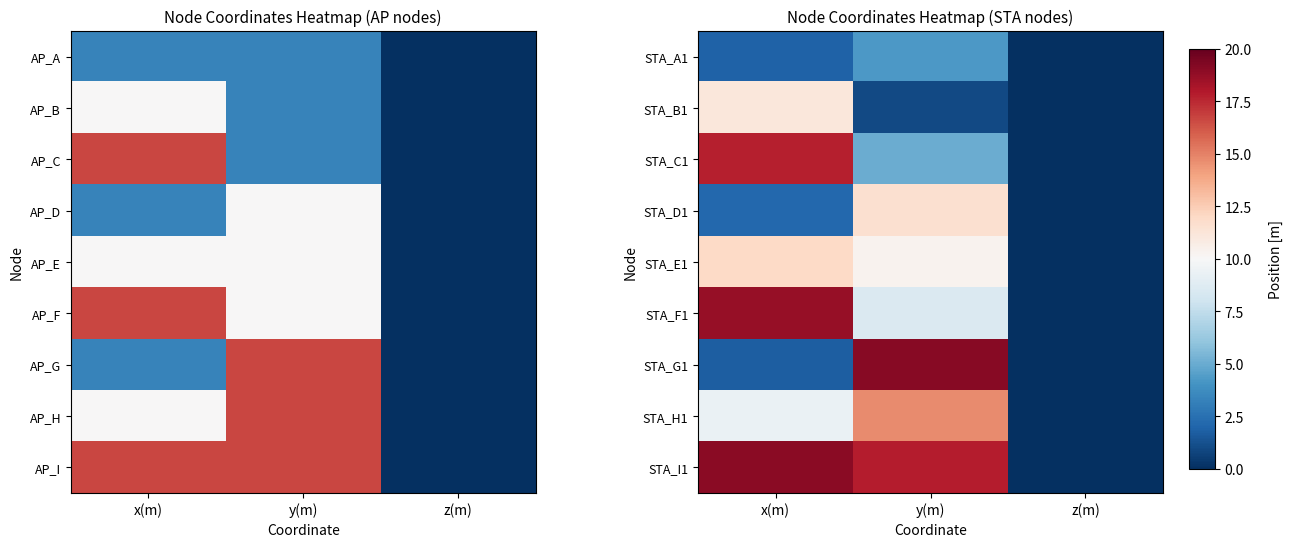

Reading right to left, transcribe all the data shown in this chart.

STA_A1: z(m)=0.0	y(m)=4.3	x(m)=1.9
STA_B1: z(m)=0.0	y(m)=1.0	x(m)=11.2
STA_C1: z(m)=0.0	y(m)=5.1	x(m)=17.7
STA_D1: z(m)=0.0	y(m)=11.6	x(m)=2.2
STA_E1: z(m)=0.0	y(m)=10.4	x(m)=12.0
STA_F1: z(m)=0.0	y(m)=8.5	x(m)=18.7
STA_G1: z(m)=0.0	y(m)=19.1	x(m)=1.7
STA_H1: z(m)=0.0	y(m)=14.8	x(m)=9.4
STA_I1: z(m)=0.0	y(m)=17.8	x(m)=19.1